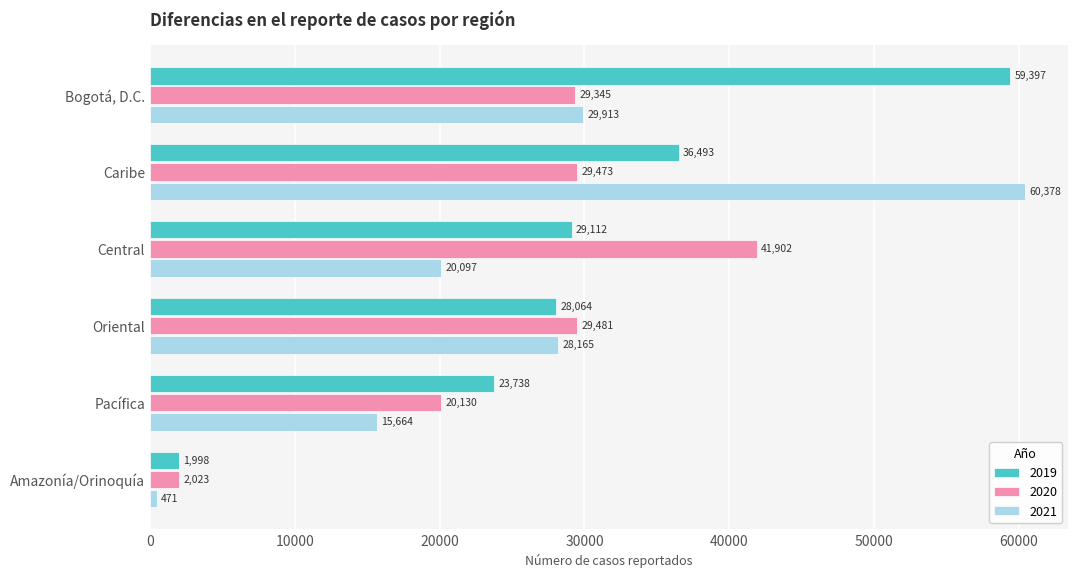

At which category is the sum across all series the highest?

Caribe